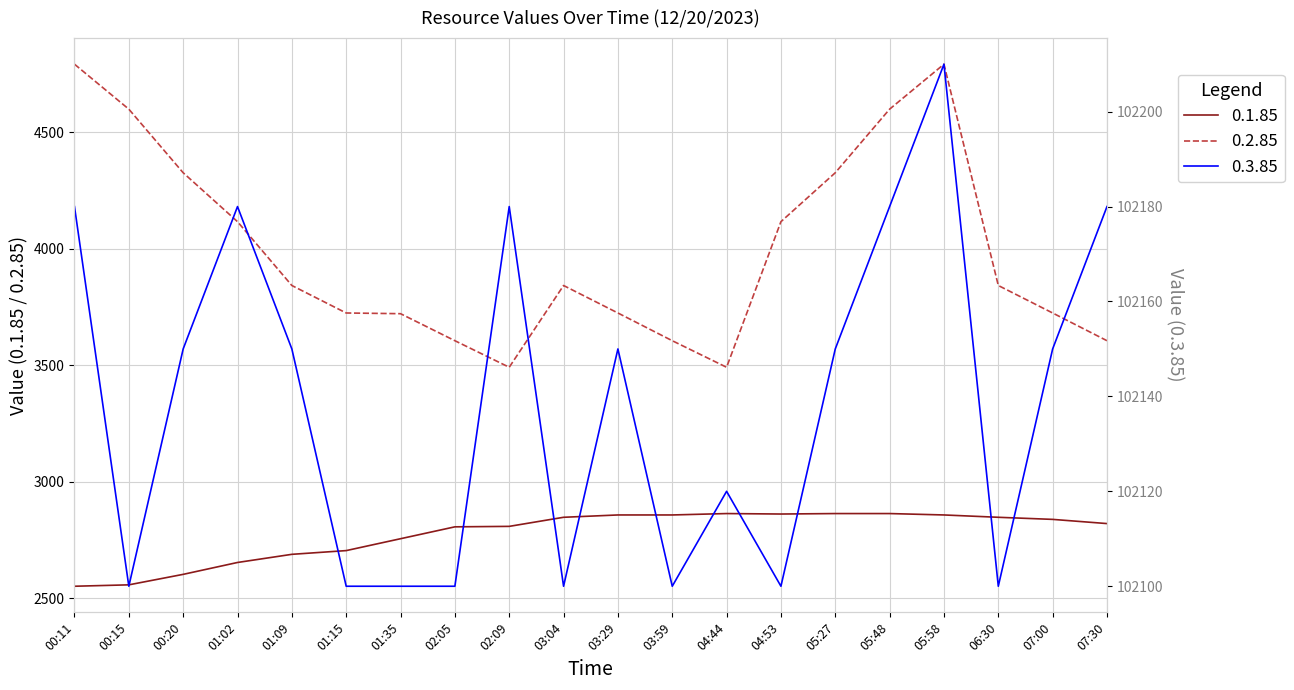

Read the 0.3.85 value at 06:30, to the nearest 50.

102100